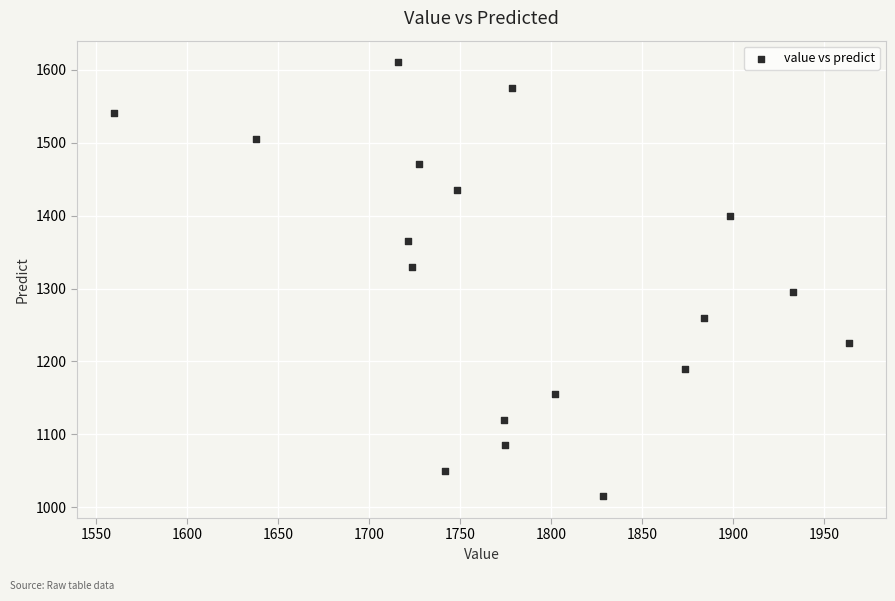

What is the range of Y values (max minus min)?

595.2